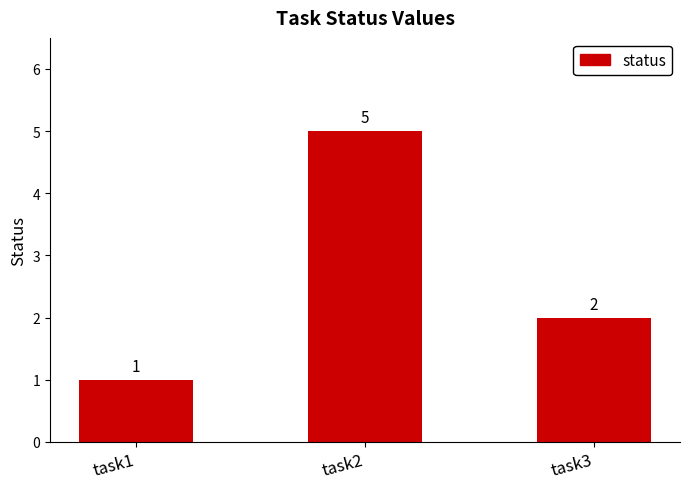

Which label corresponds to the smallest value in the chart?

task1